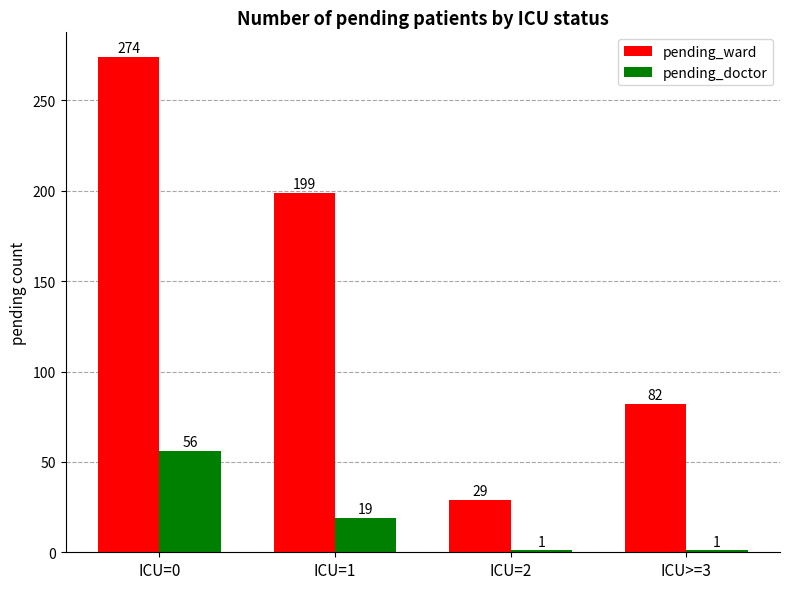

Reading left to right, transcribe all the data shown in this chart.

pending_ward: ICU=0=274	ICU=1=199	ICU=2=29	ICU>=3=82
pending_doctor: ICU=0=56	ICU=1=19	ICU=2=1	ICU>=3=1